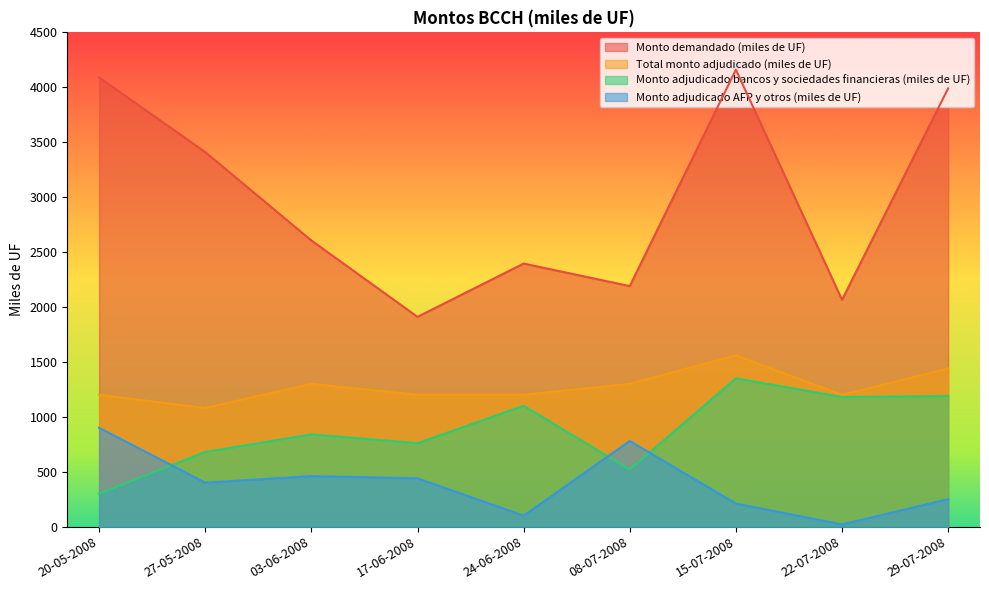

What is the sum of the Monto adjudicado bancos y sociedades financieras (miles de UF) values at 29-07-2008 and 17-06-2008?

1950